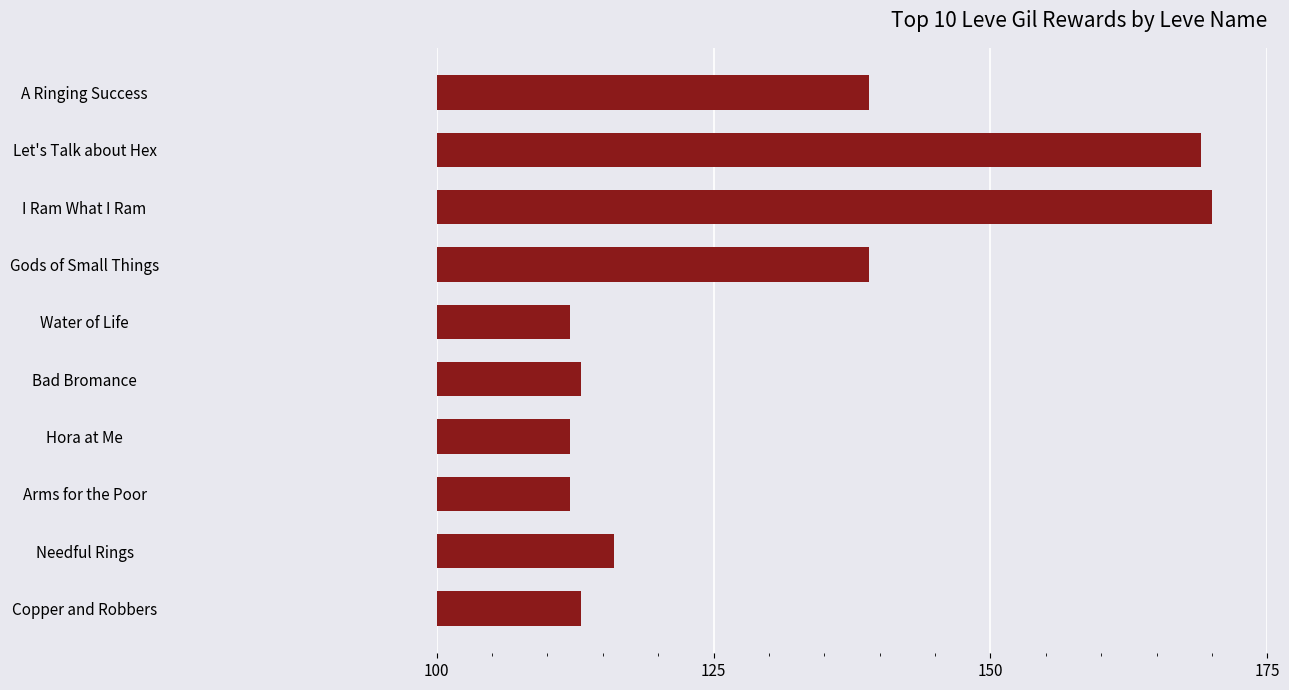

Between Bad Bromance and A Ringing Success, which is larger?

A Ringing Success